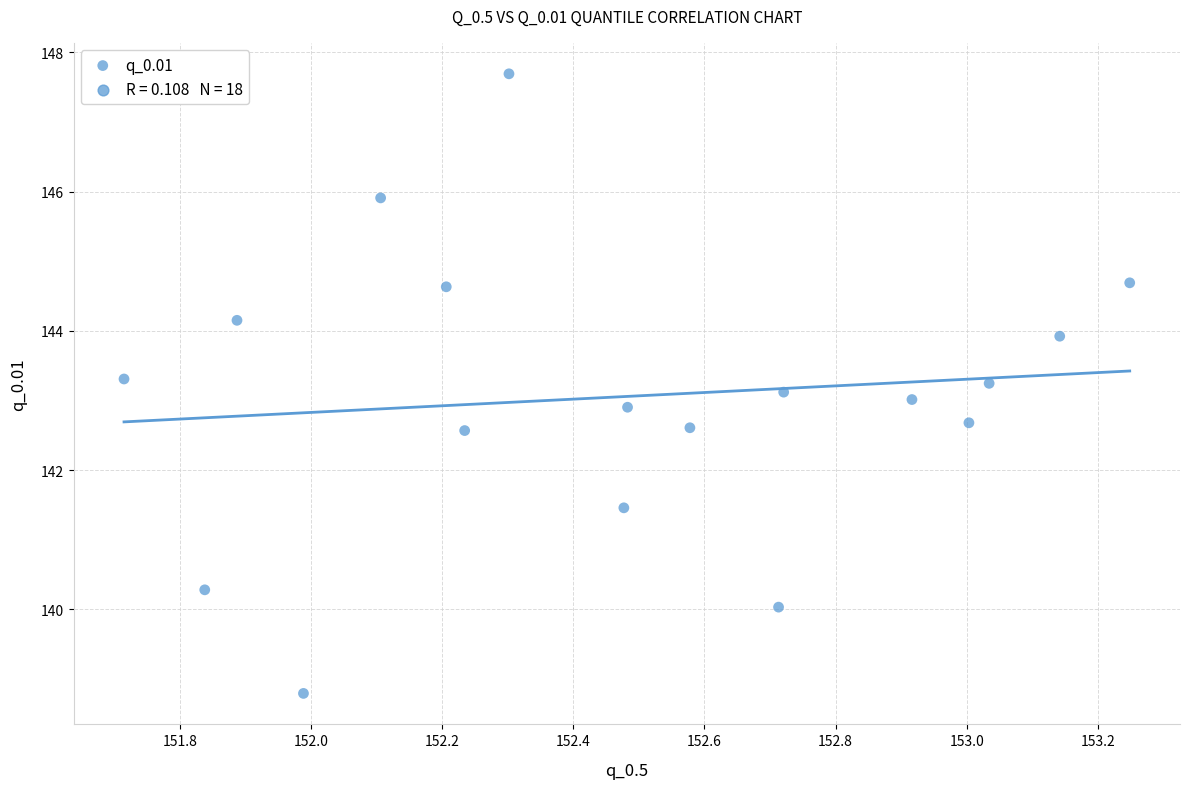

What is the range of X values (max minus min)?

1.5